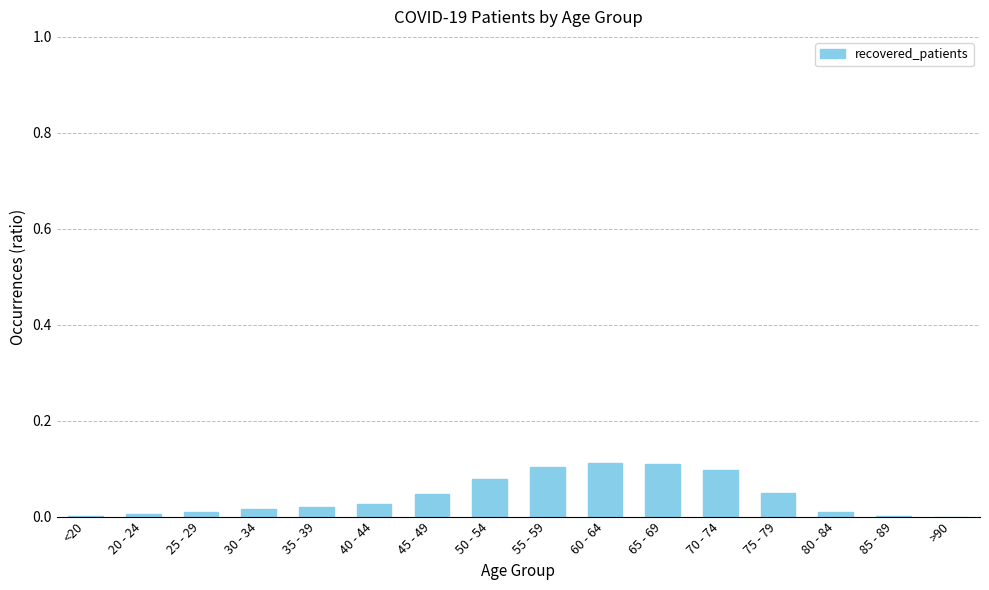

What is the change in value from 45 - 49 to 65 - 69?

+0.1